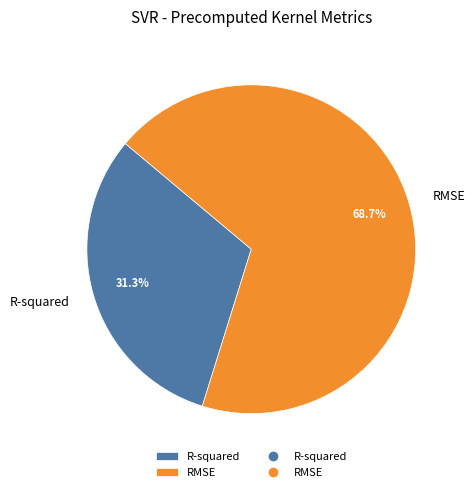

To the nearest percent, what is the difference between the RMSE and R-squared slice percentages?

37%